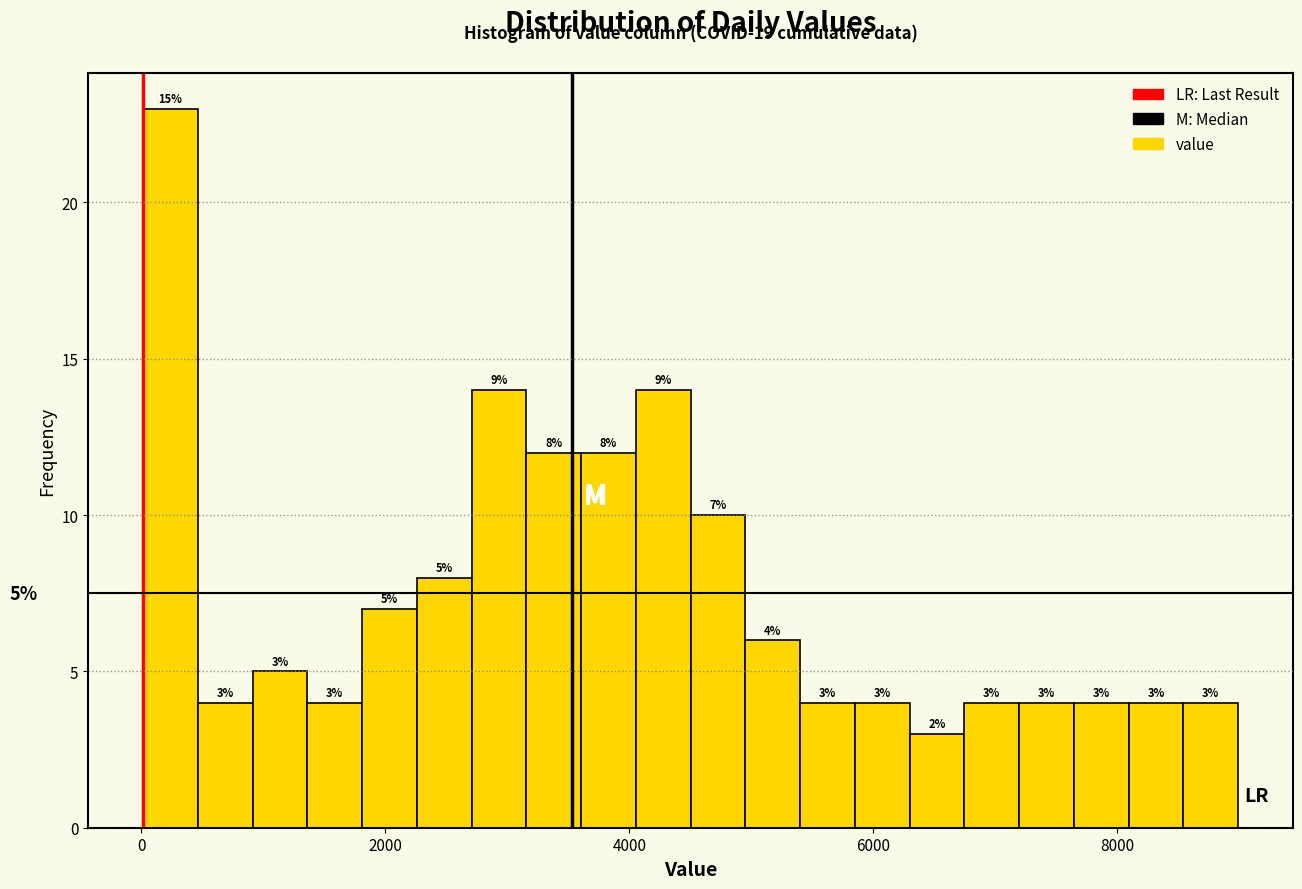

Around what value on the x-axis is the tallest bar? Give the approximate position of its centre, as read against the axis.

200